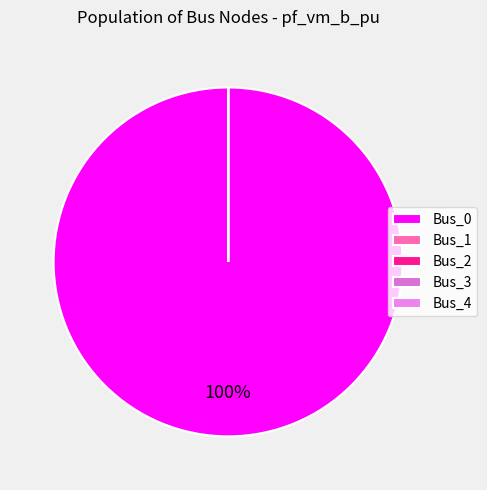

Does Bus_0 represent more than half of the total?

Yes